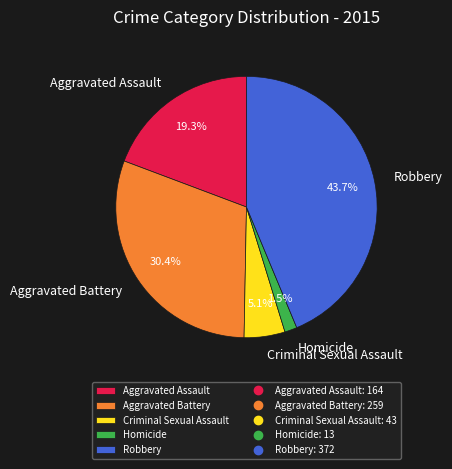

To the nearest percent, what percentage of the pie is Criminal Sexual Assault?

5%